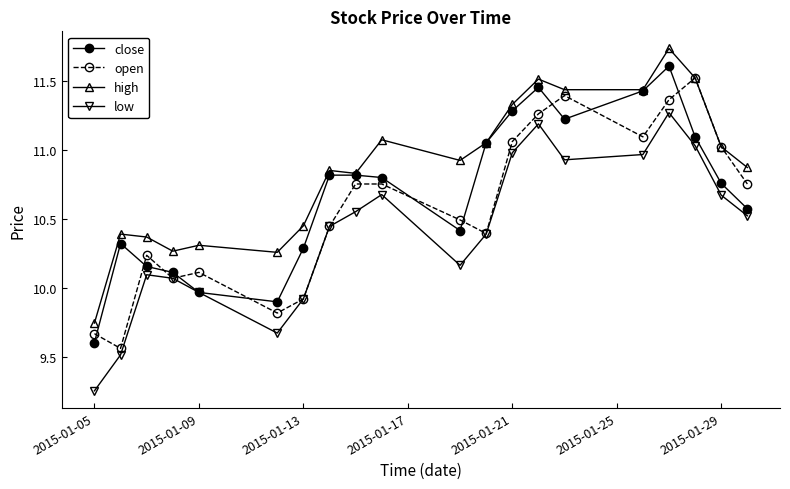

Which series has the largest total across all categories?

high